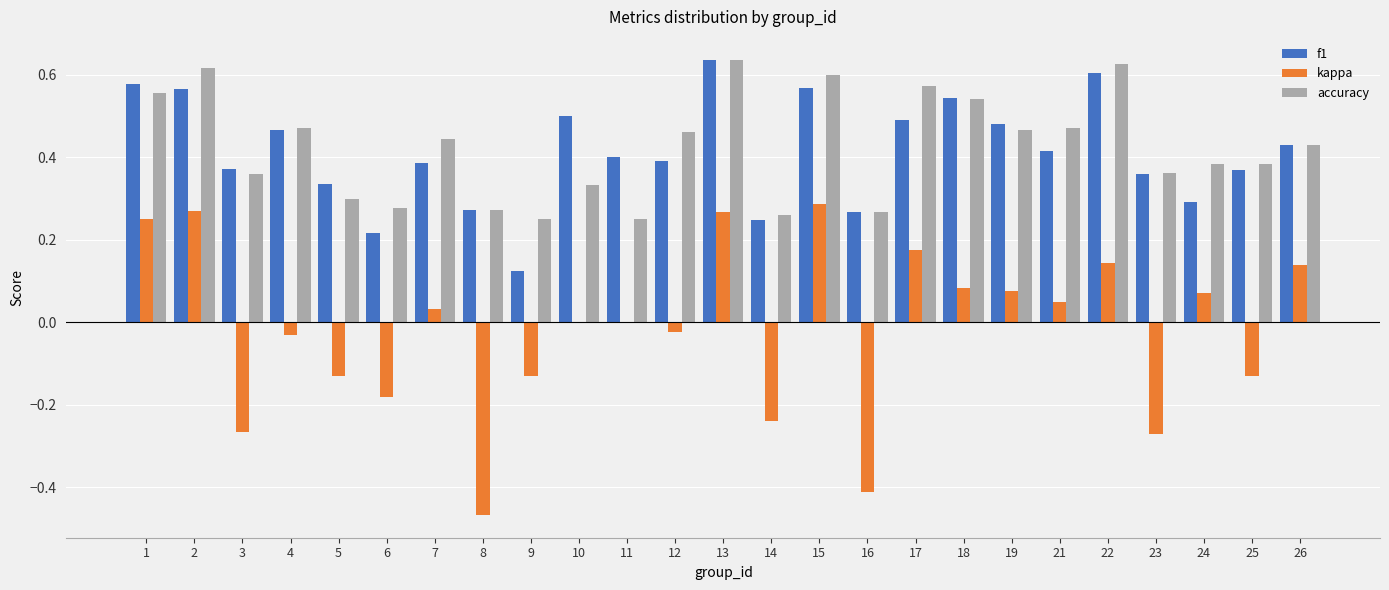

Which series has the widest spread of values?

kappa